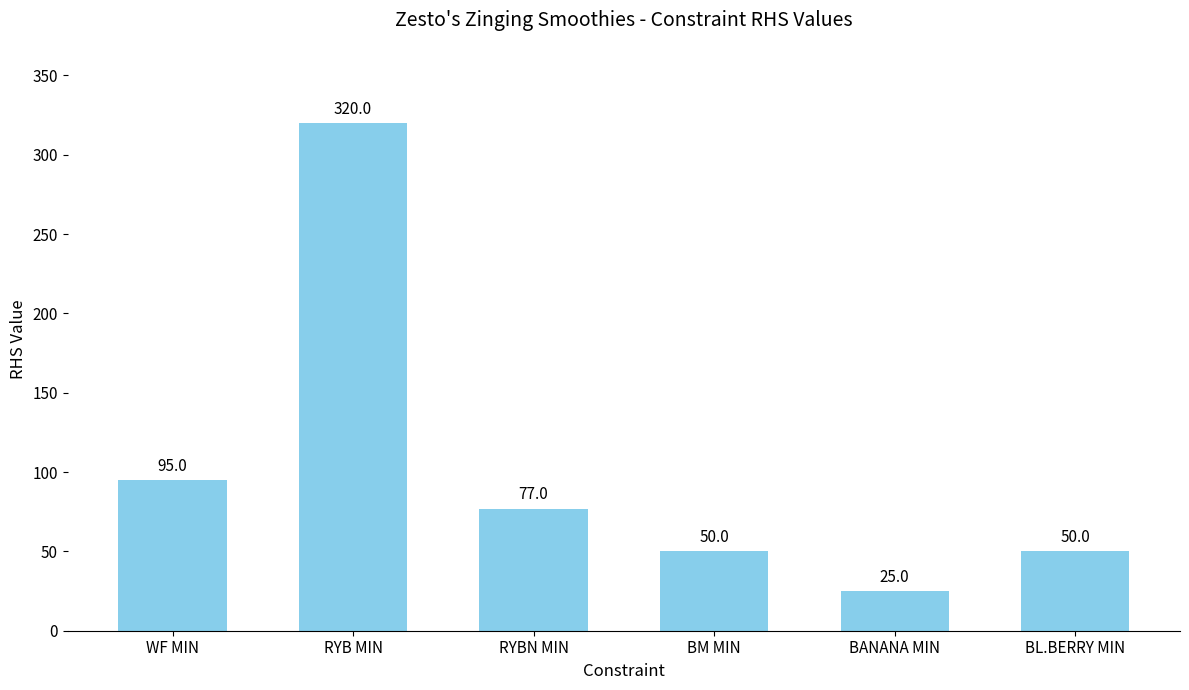

Between BM MIN and RYBN MIN, which is larger?

RYBN MIN